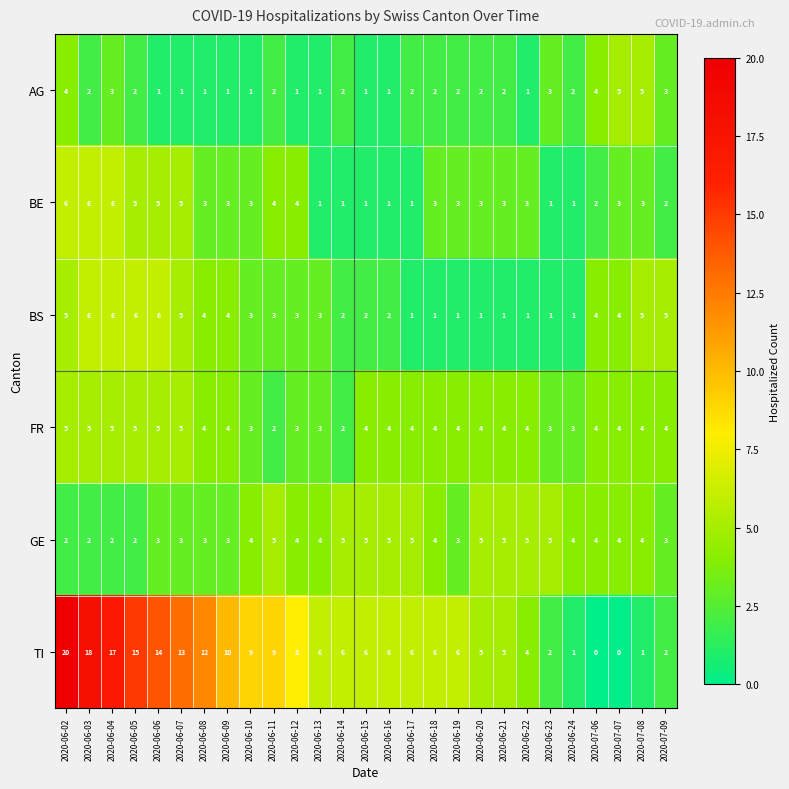

What is the difference between the TI values at 2020-06-13 and 2020-06-09?

4